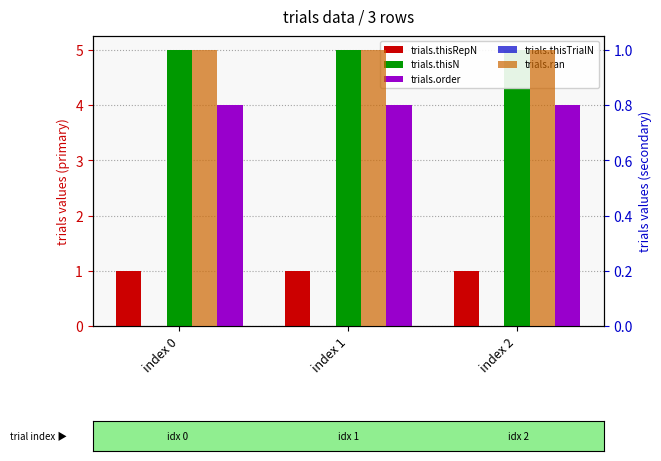

What is the average value of the trials.order series?

4